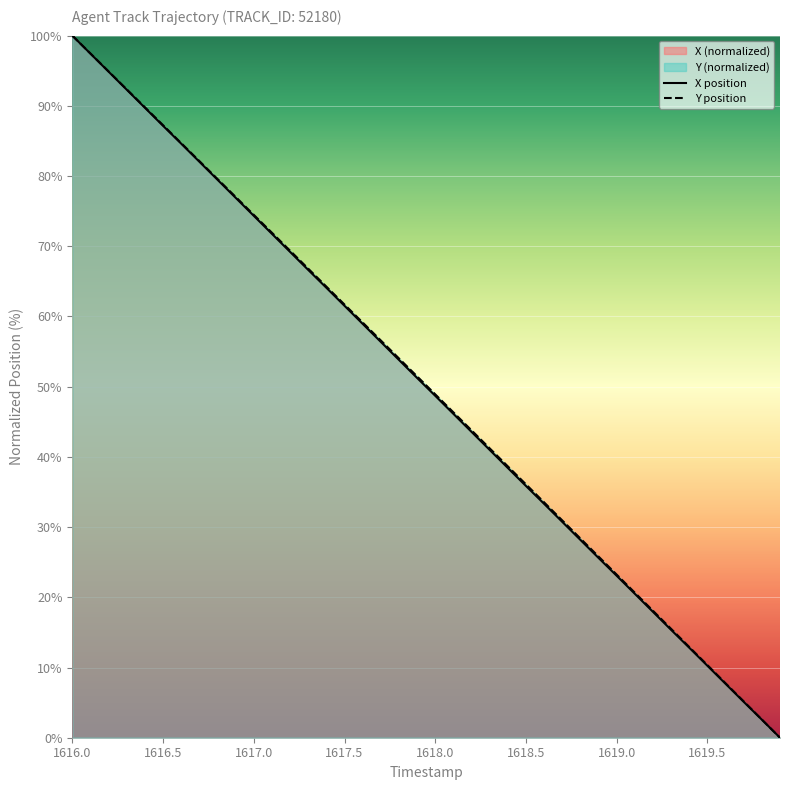

Which category has the highest value in the X position series?

1616.0